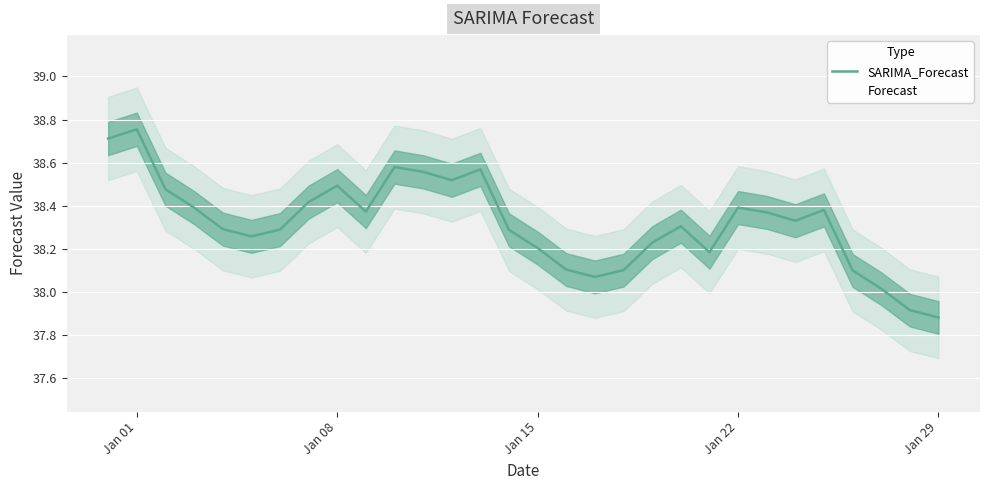

How many interior local peaks (higher than both neighbors) does the data have?

7